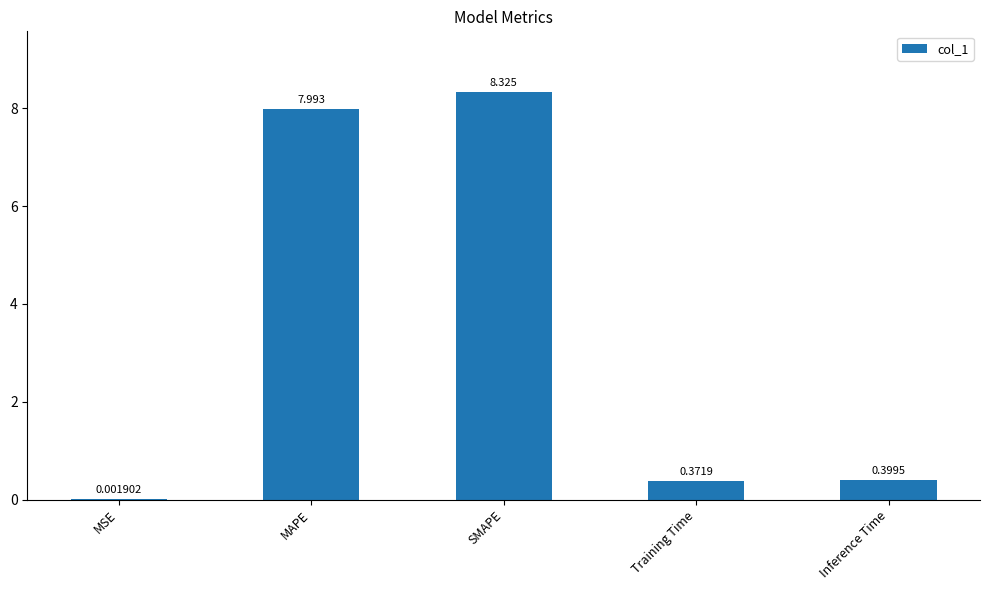

What is the change in value from MSE to Inference Time?

+0.4